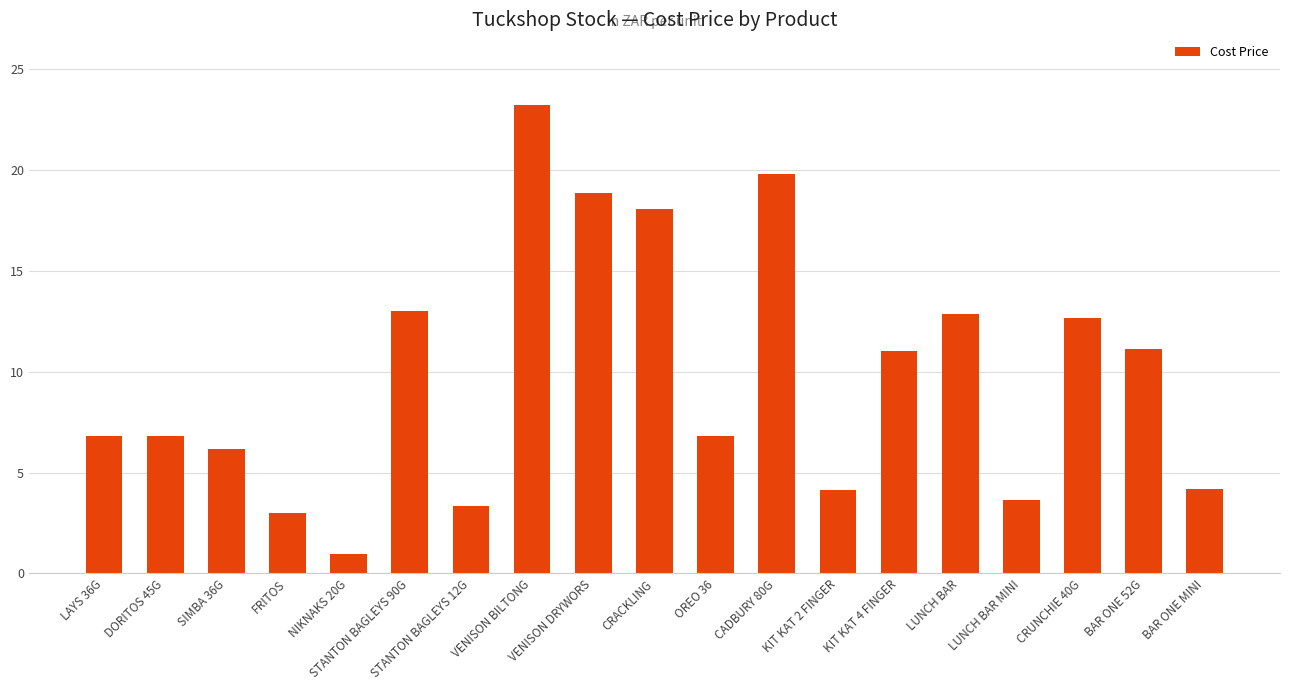

Between VENISON BILTONG and FRITOS, which is larger?

VENISON BILTONG